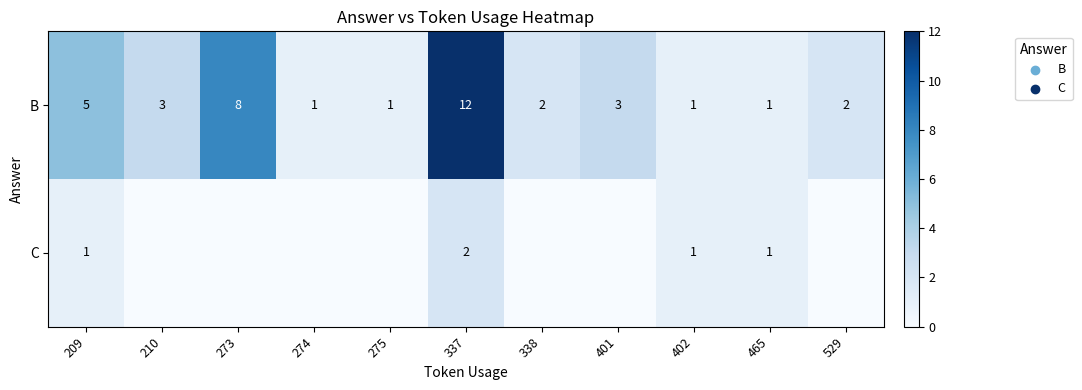

What is the highest value of the B series?

12